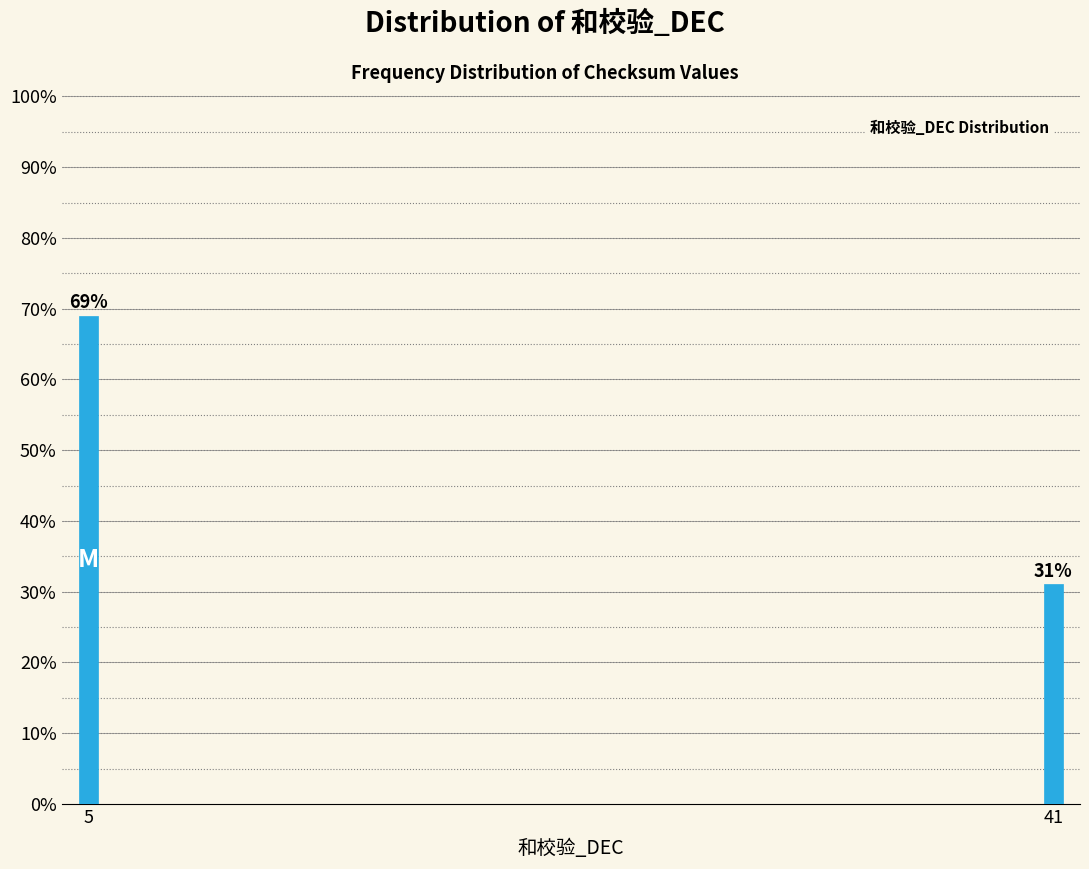

Reading right to left, what are all the values shown in this chart?

31.0	69.0